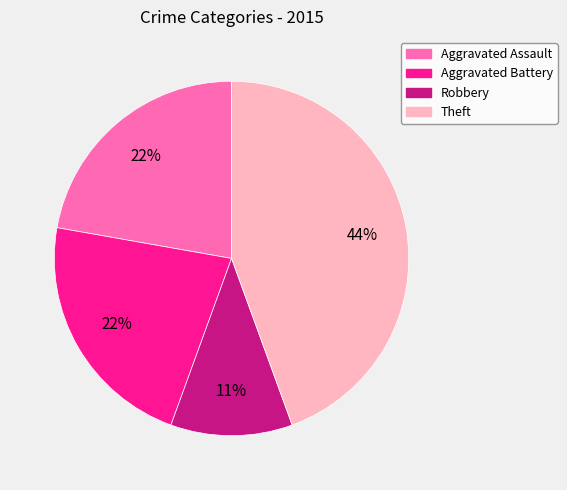

Does any single category account for the majority?

No